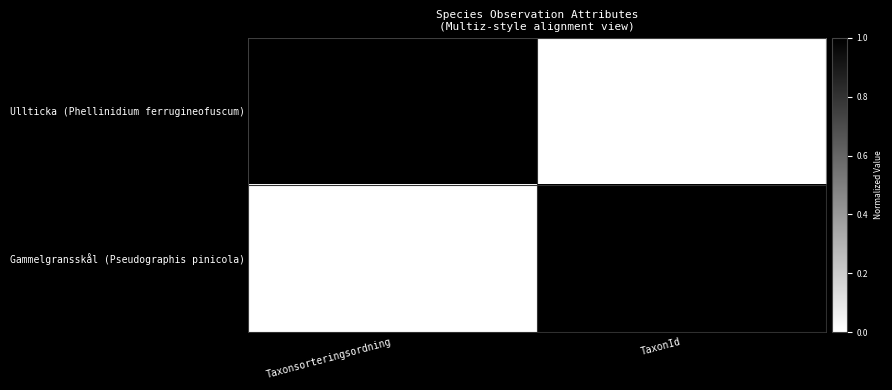

True or false: Gammelgransskål (Pseudographis pinicola) has a value of 1890 at TaxonId.

False